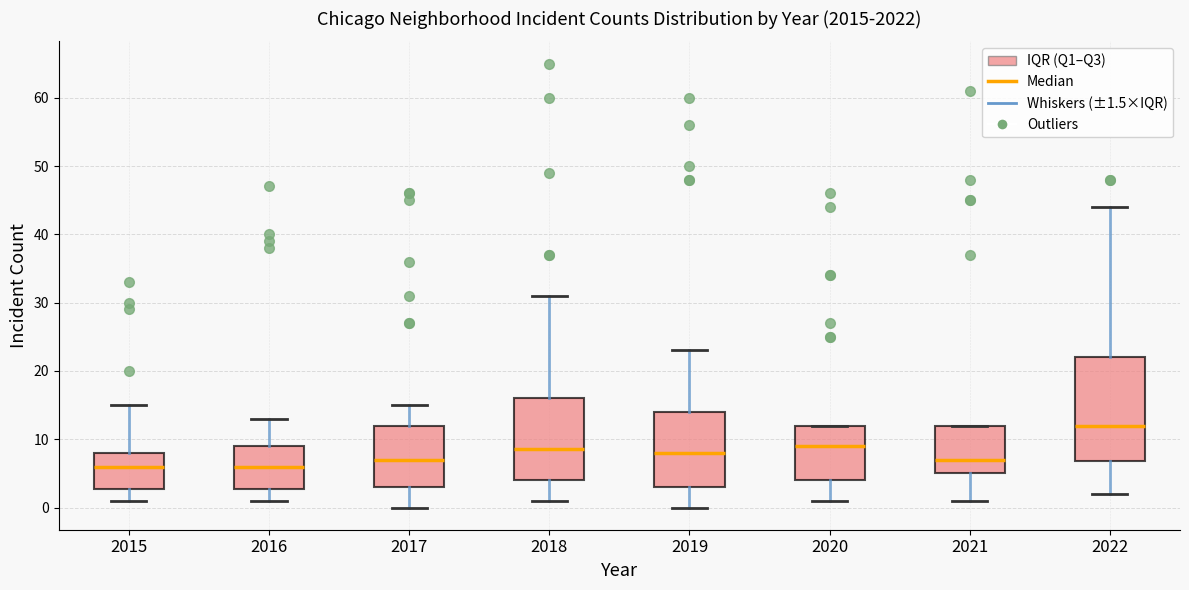

Reading left to right, transcribe this box plot: for each box, give where its median line is, the range the box spans, and where its two whiskers end, as read against the y-axis. The values are not printed on the chart, so give them approximately, as read against the axis.

2015: median 6, box 3 to 8, whiskers 1 to 15
2016: median 6, box 3 to 9, whiskers 1 to 13
2017: median 7, box 3 to 12, whiskers 0 to 15
2018: median 9, box 4 to 16, whiskers 1 to 31
2019: median 8, box 3 to 14, whiskers 0 to 23
2020: median 9, box 4 to 12, whiskers 1 to 12
2021: median 7, box 5 to 12, whiskers 1 to 12
2022: median 12, box 7 to 22, whiskers 2 to 44